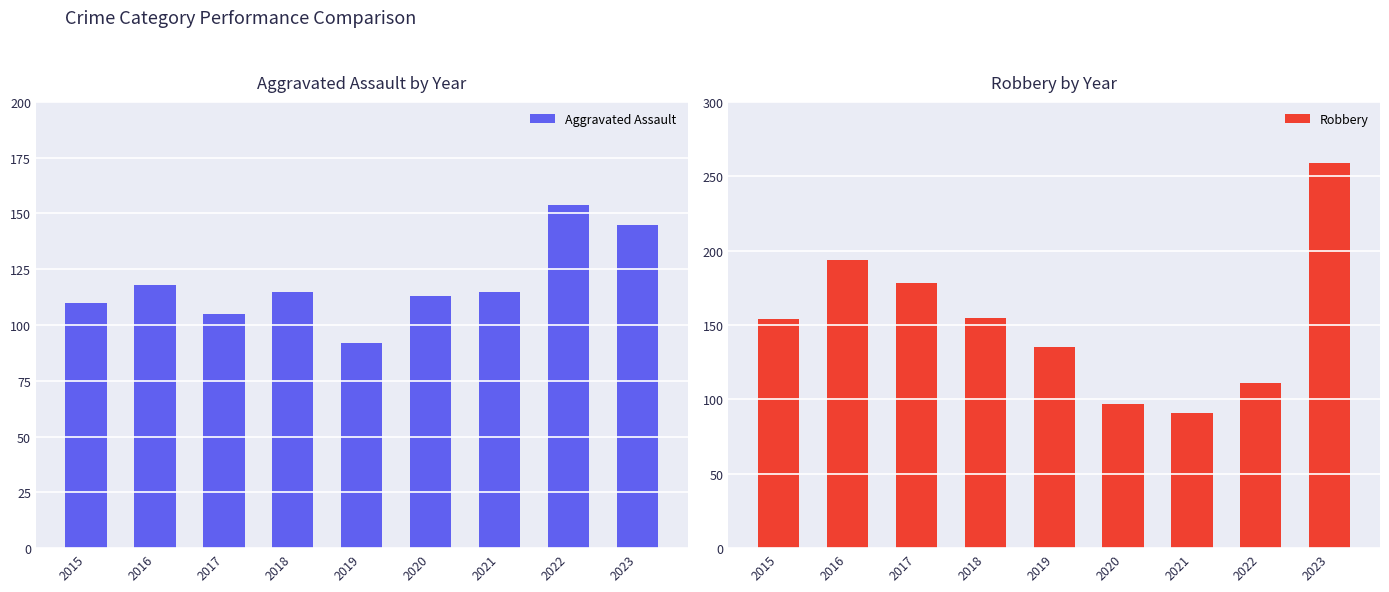

Reading right to left, extract all data points from this chart.

Aggravated Assault: 2023=145	2022=154	2021=115	2020=113	2019=92	2018=115	2017=105	2016=118	2015=110
Robbery: 2023=259	2022=111	2021=91	2020=97	2019=135	2018=155	2017=178	2016=194	2015=154